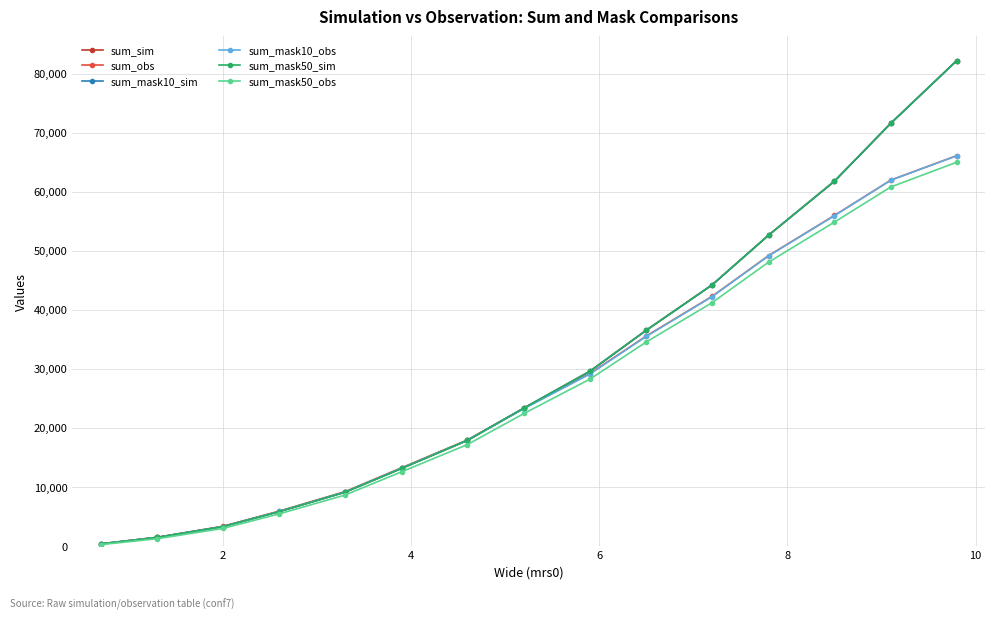

Is this an area chart (filled region under the line)?

No